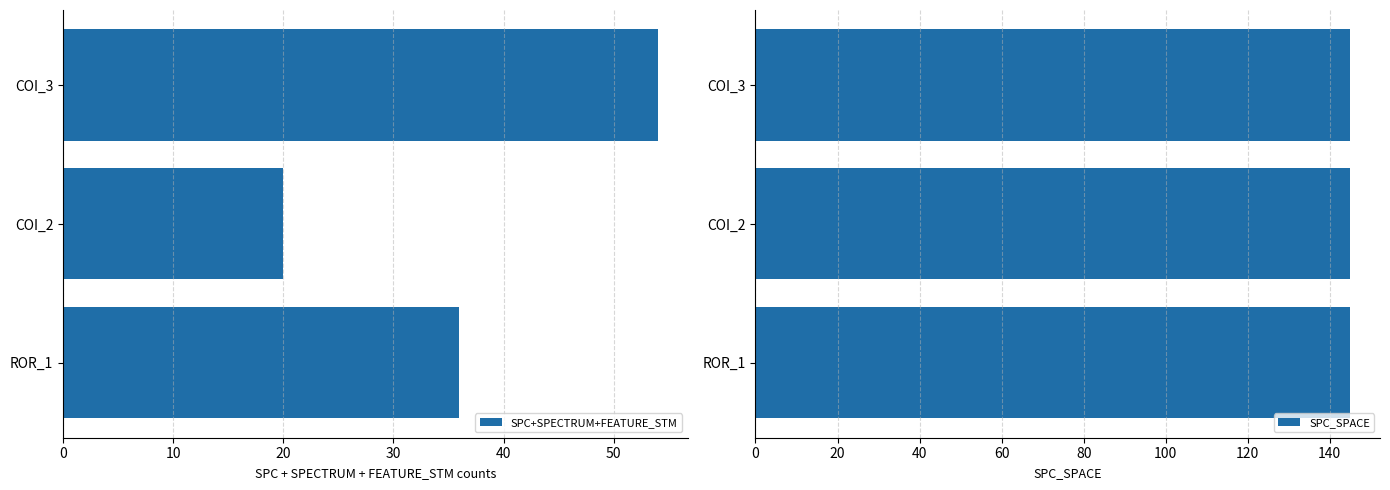

What is the sum of all SPC+SPECTRUM+FEATURE_STM values?

110